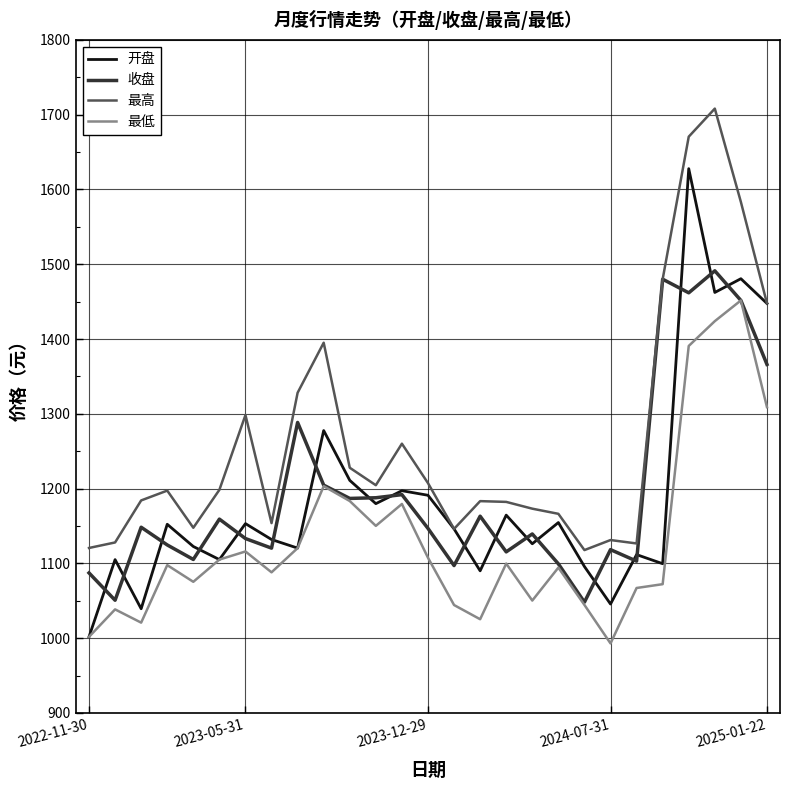

Which series has the largest total across all categories?

最高